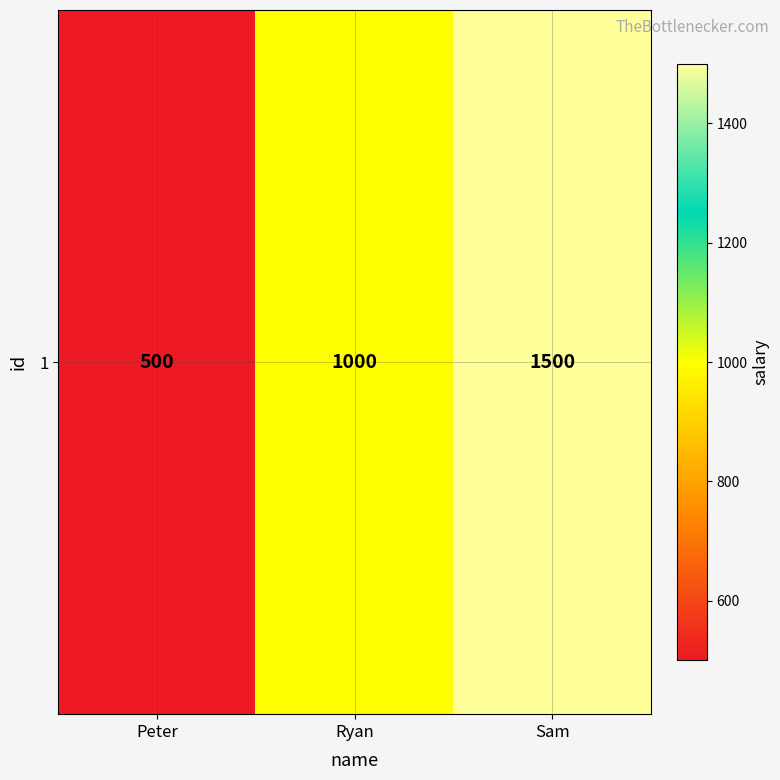

List the labels in order of value, smallest first.

Peter, Ryan, Sam